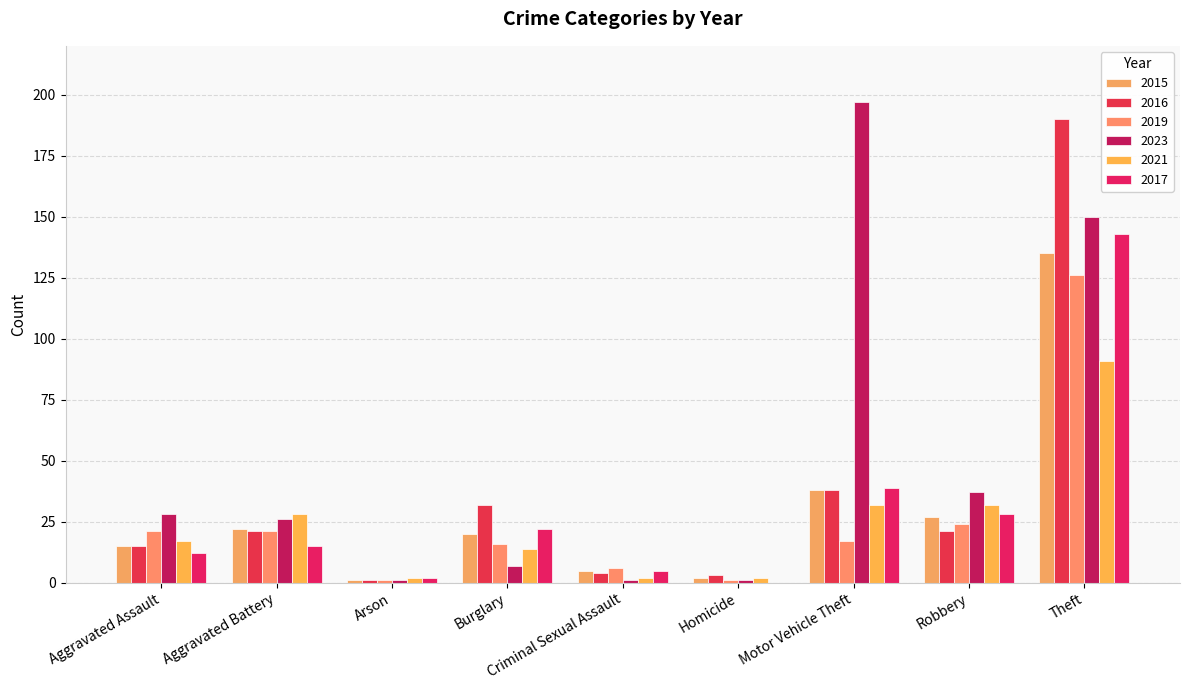

True or false: 2016 has a value of 32 at Burglary.

True